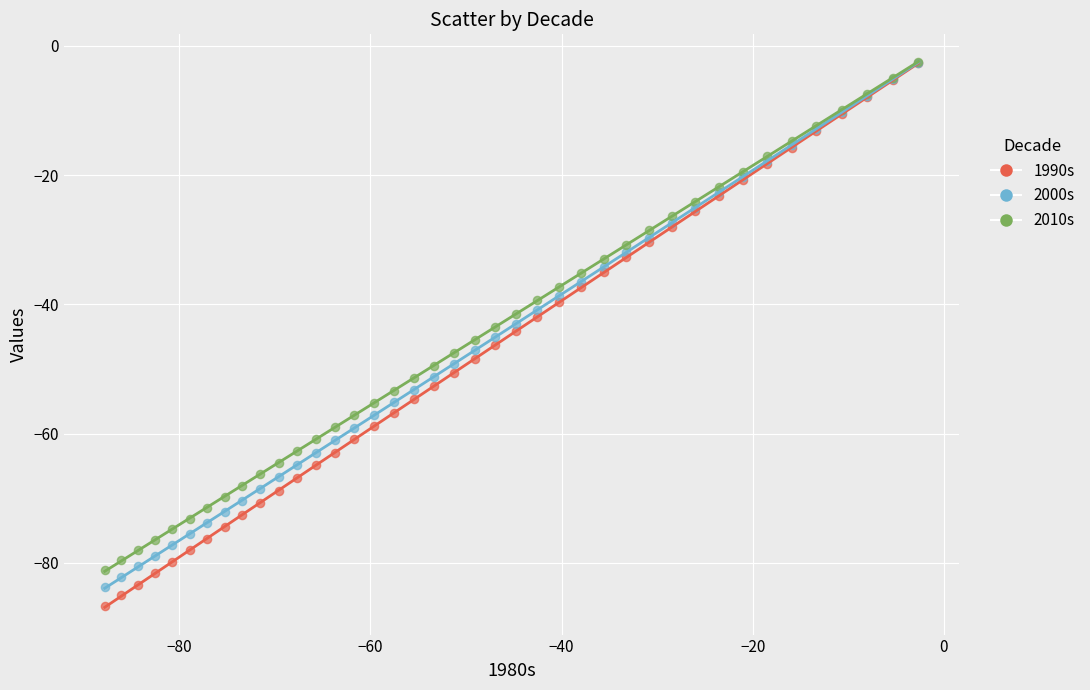

What are all the series names shown in the legend?

1990s, 2000s, 2010s